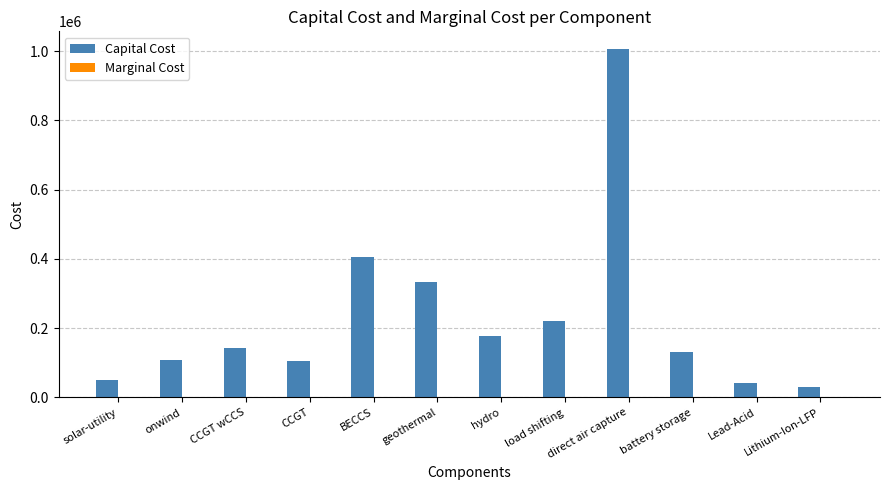

Does the chart contain stacked bars?

No